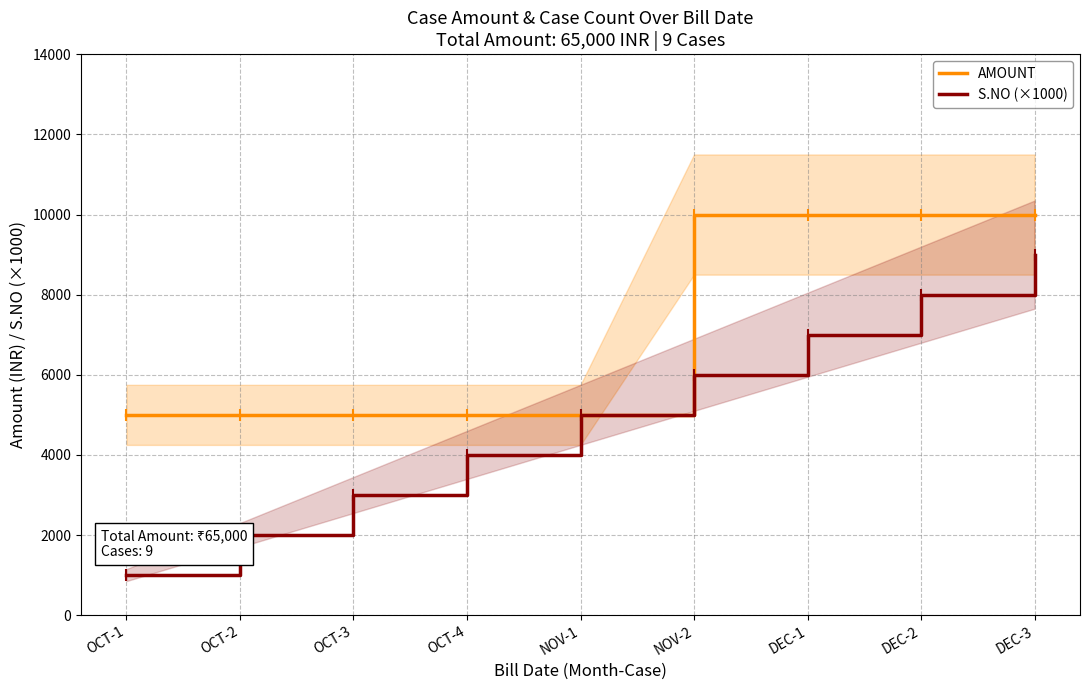

What is the value of the S.NO (×1000) point at the 6th from the left?

6000